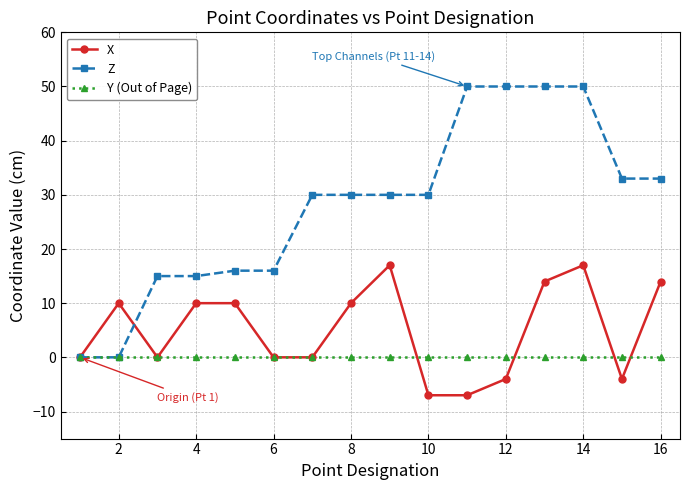

What is the value of the Z point at the 6th from the left?

16